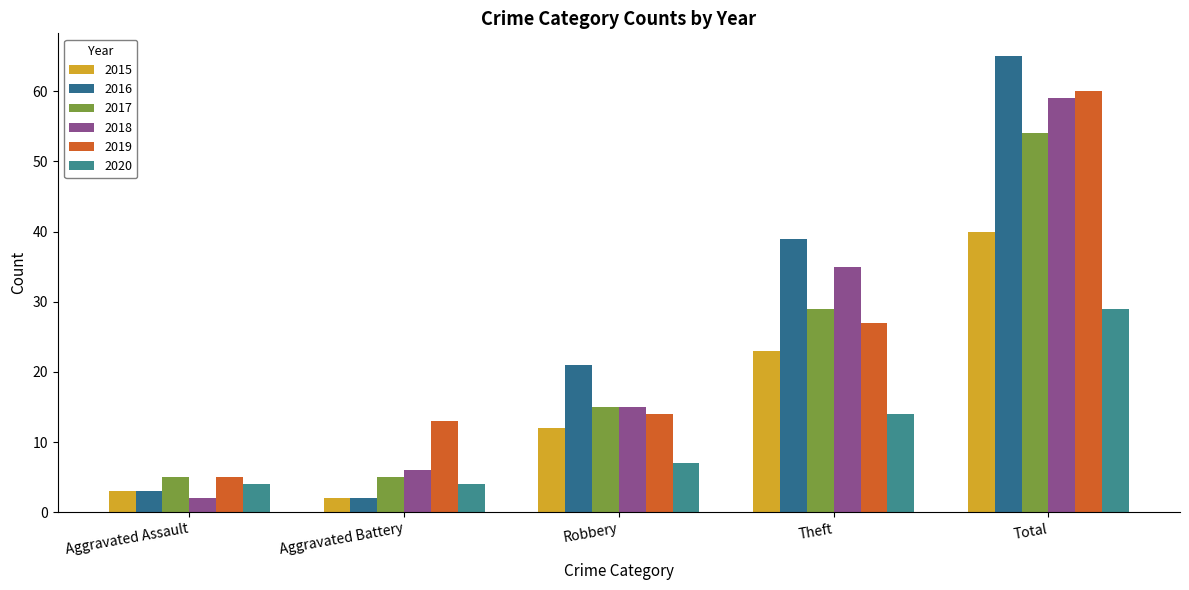

Does the chart contain any negative values?

No